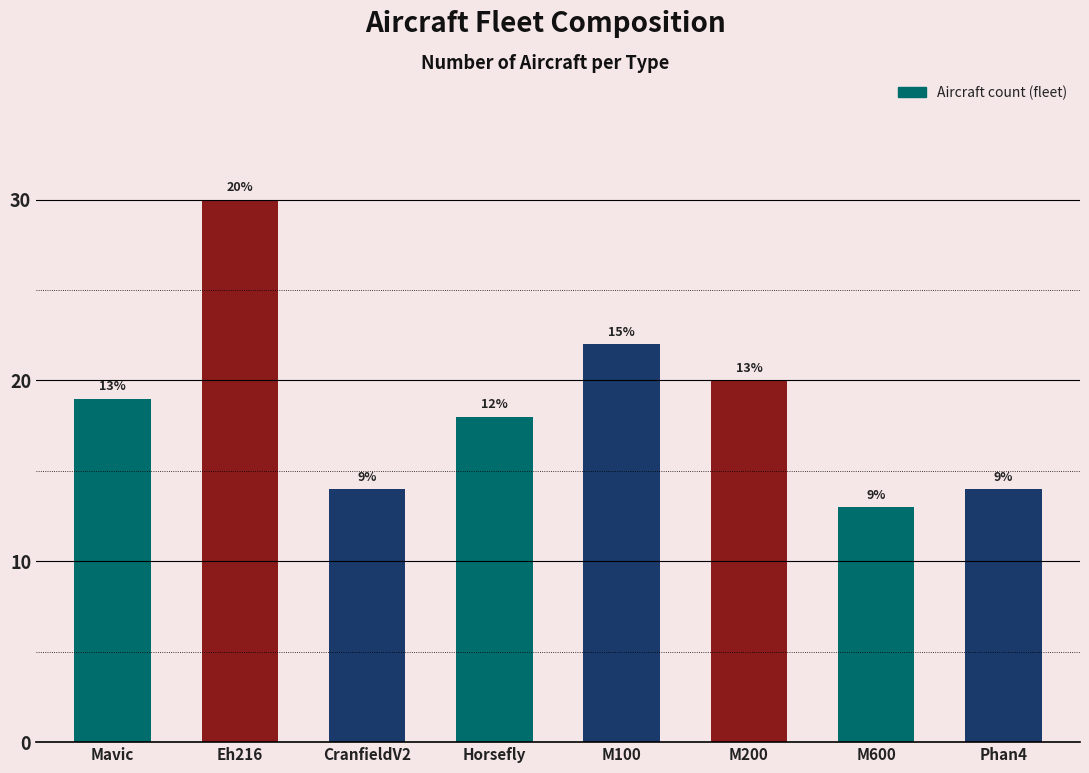

Which label corresponds to the smallest value in the chart?

M600